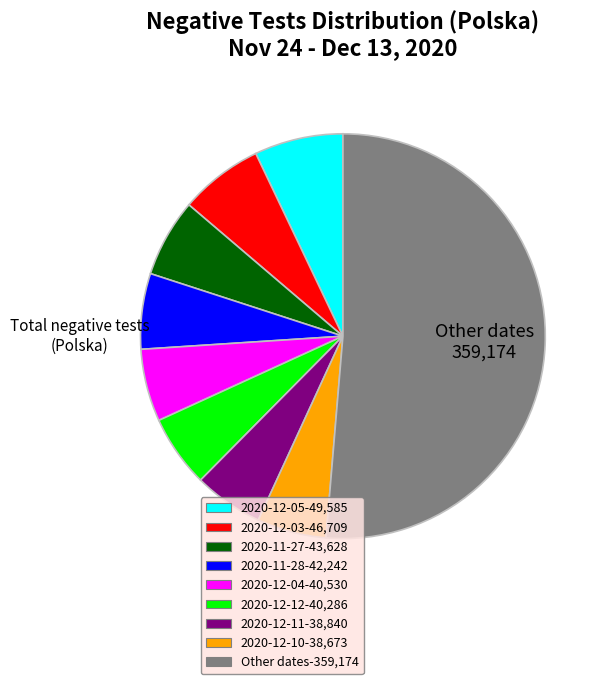

Does any single category account for the majority?

Yes